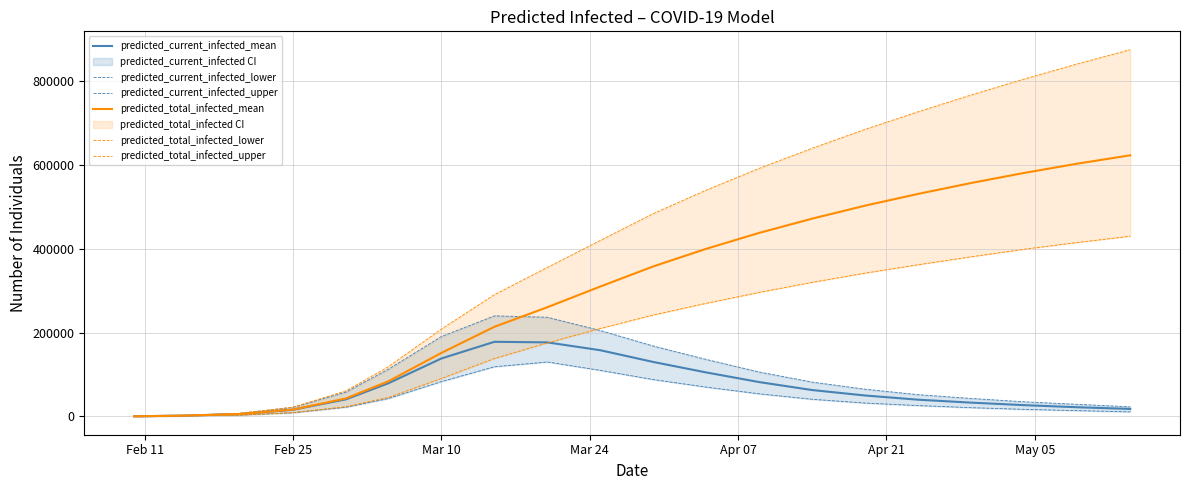

What is the highest value of the predicted_total_infected_mean series?

623000